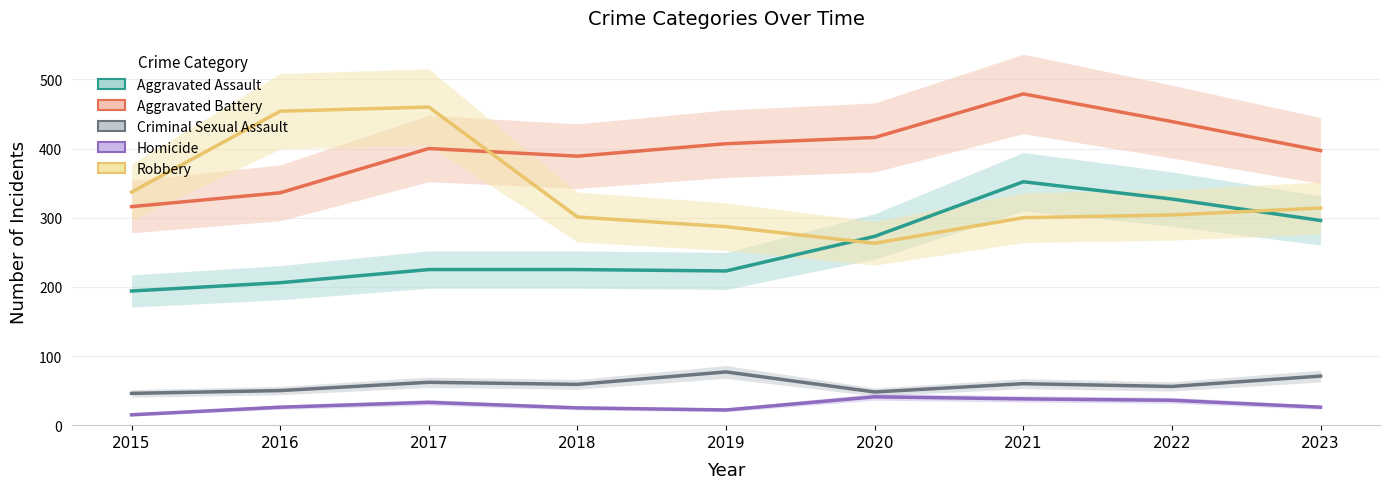

Where is the first local minimum for Criminal Sexual Assault?

2018